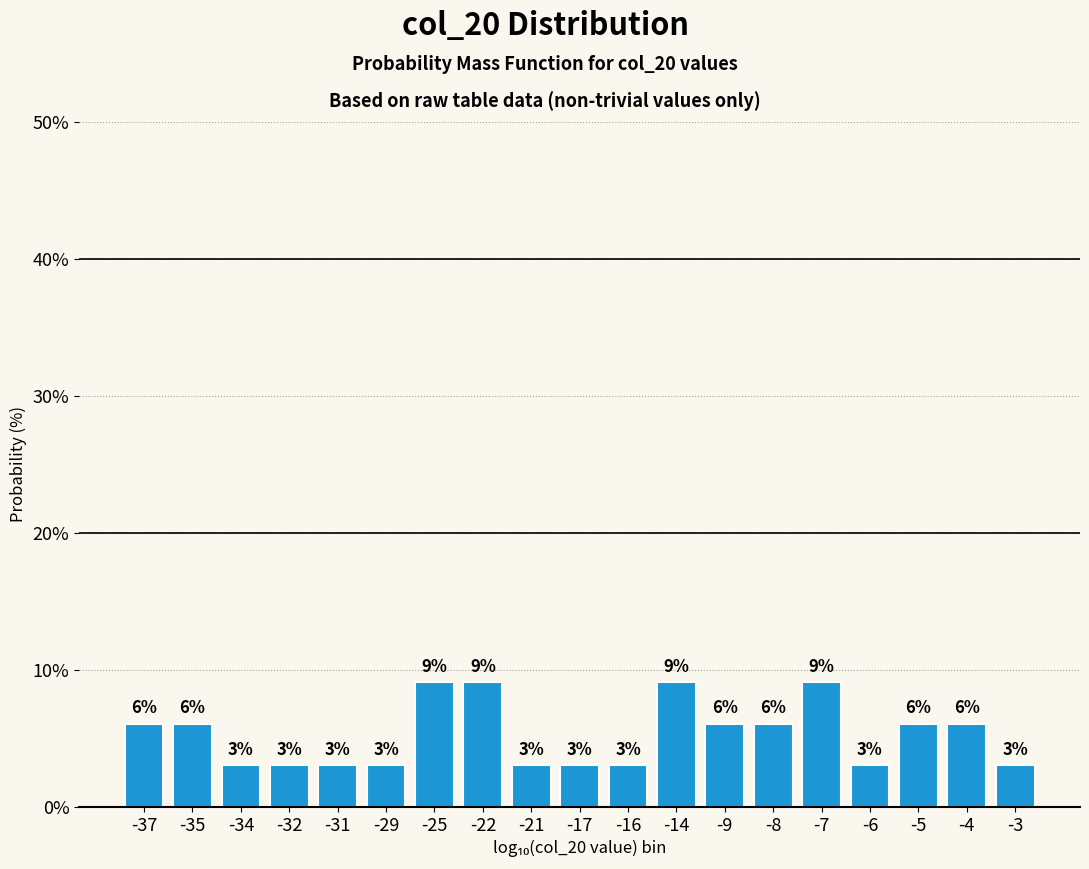

Are the bars horizontal?

No